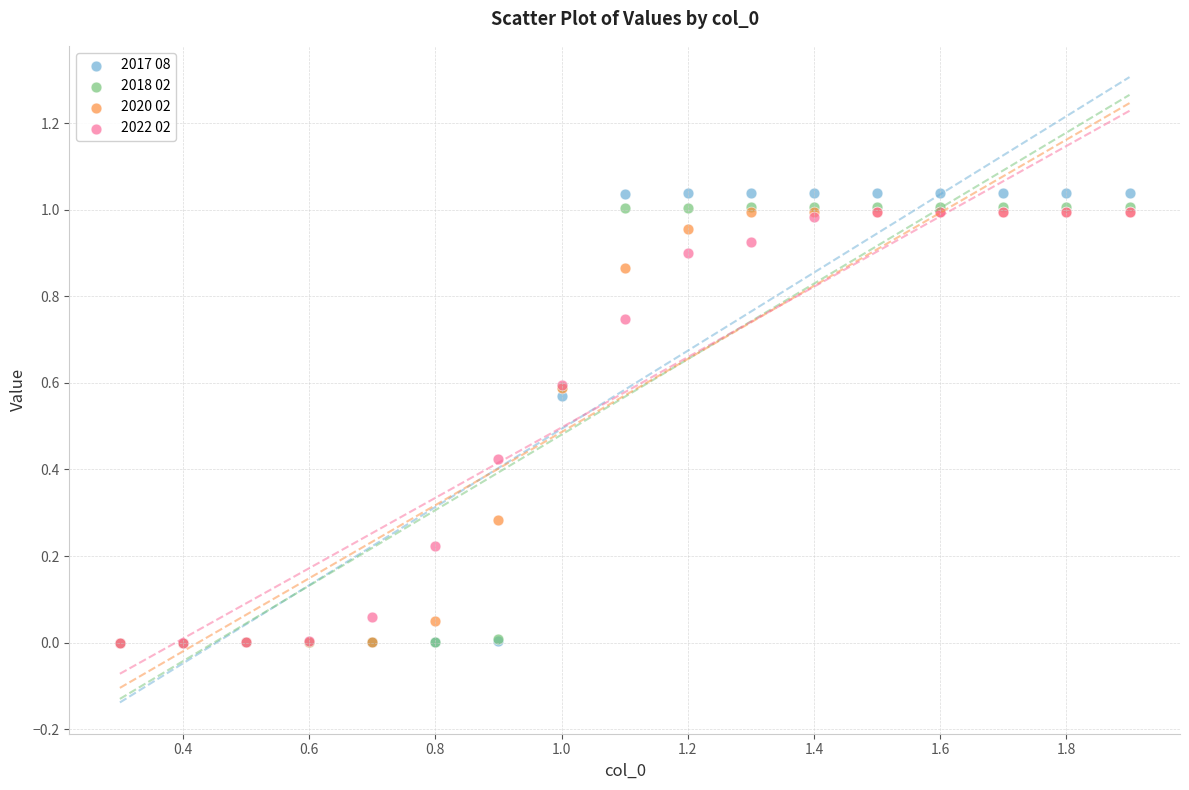

Which series contains the highest Y value?

2017 08